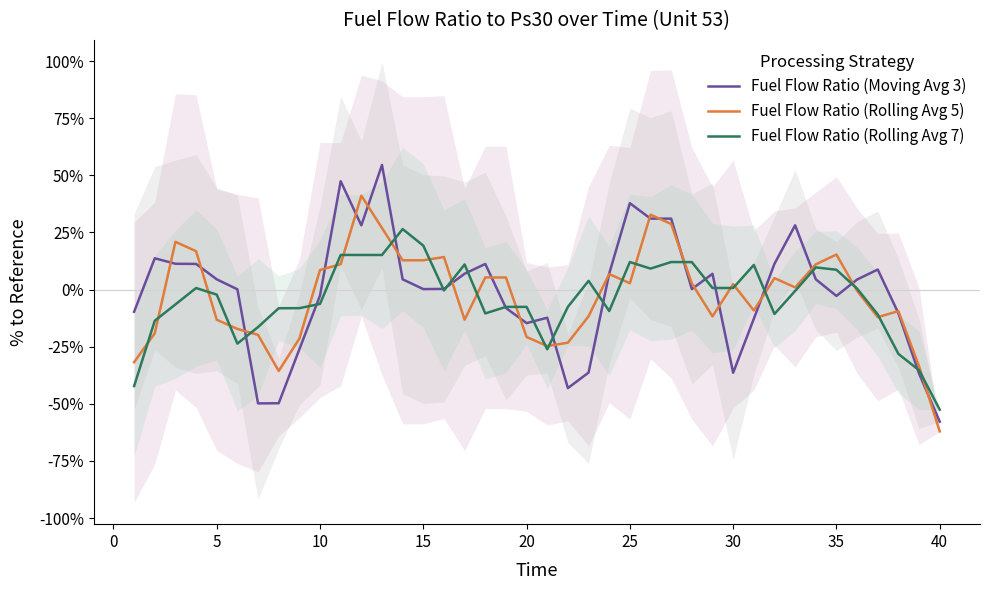

True or false: Fuel Flow Ratio (Moving Avg 3) has a value of 4.5 at 5.

True